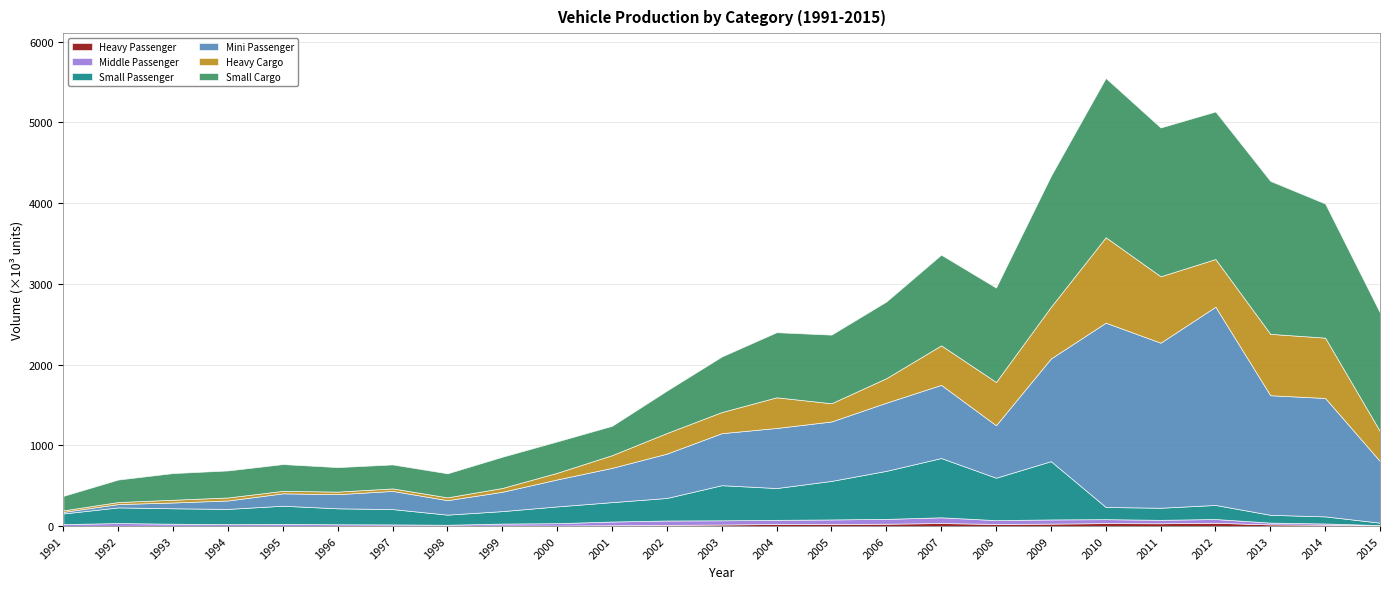

The Heavy Cargo series shows 267.9 at 2001. True or false?

False